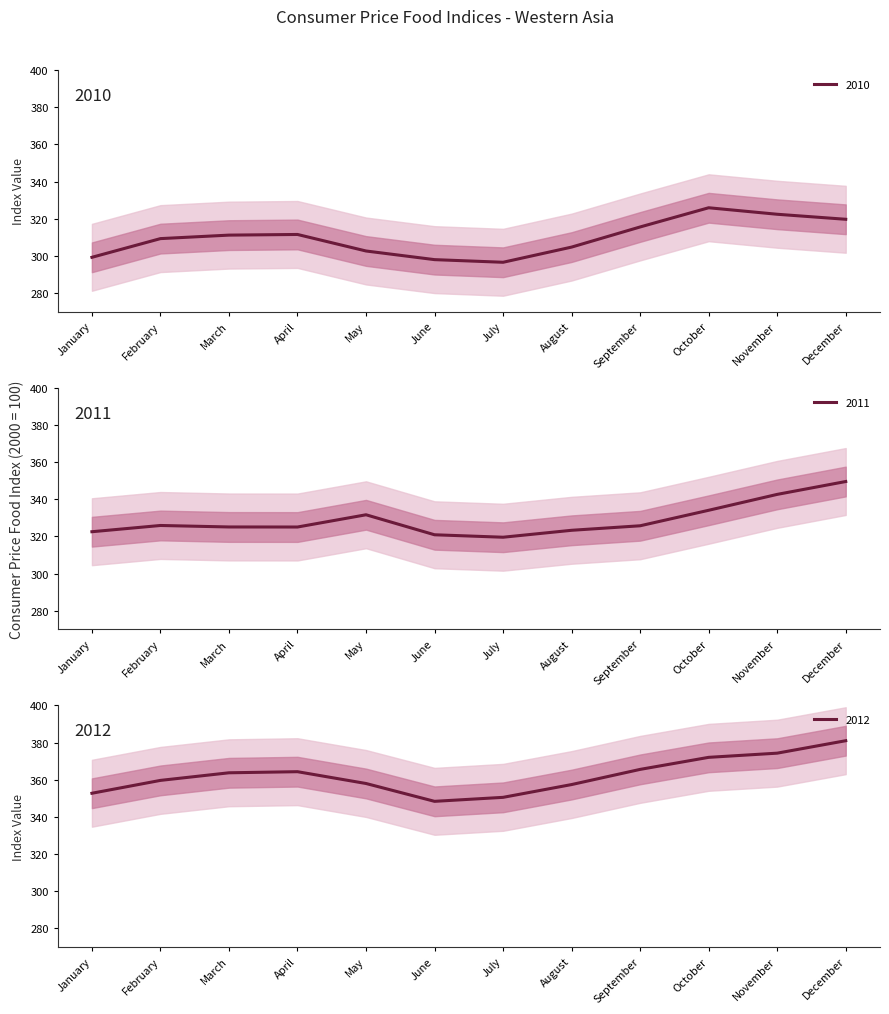

Reading left to right, list all the values displayed in this chart.

2010: 299.2	309.3	311.2	311.5	302.6	298.0	296.6	304.7	315.6	325.9	322.4	319.7
2011: 322.5	325.9	325.1	325.0	331.6	320.9	319.5	323.3	325.7	334.0	342.6	349.5
2012: 352.7	359.6	363.7	364.3	357.9	348.4	350.5	357.4	365.5	372.0	374.3	381.0